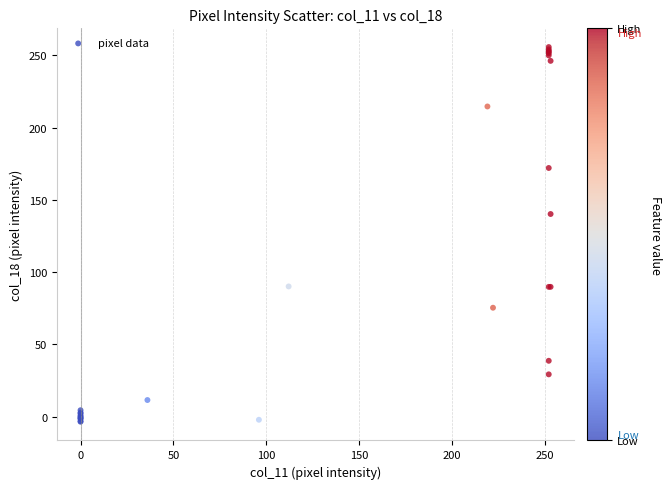

What Y value in the scatter plot is closest to 126?

140.2